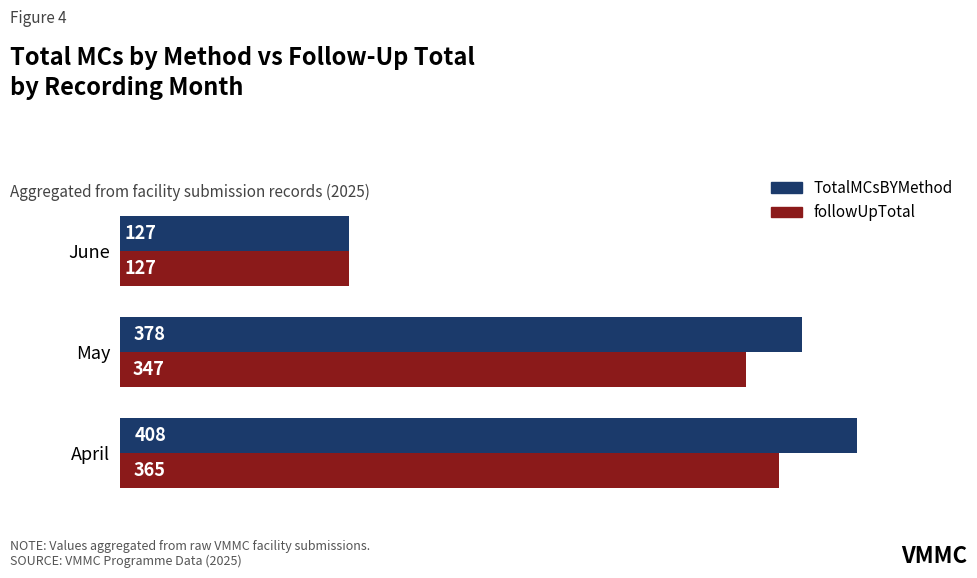

What is the difference between the TotalMCsBYMethod values at April and May?

30